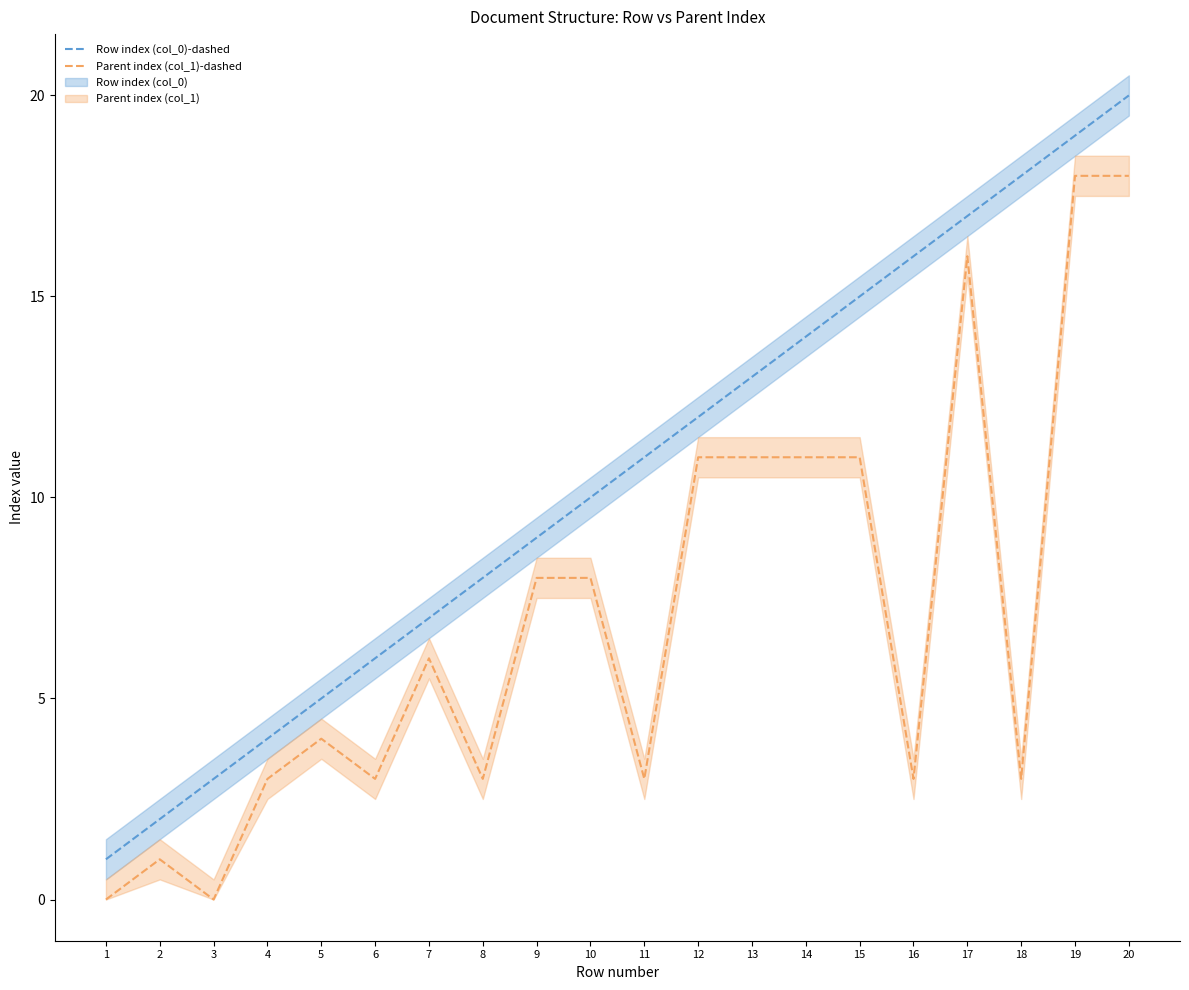

True or false: Row index (col_0)-dashed and Parent index (col_1)-dashed intersect in this chart.

False